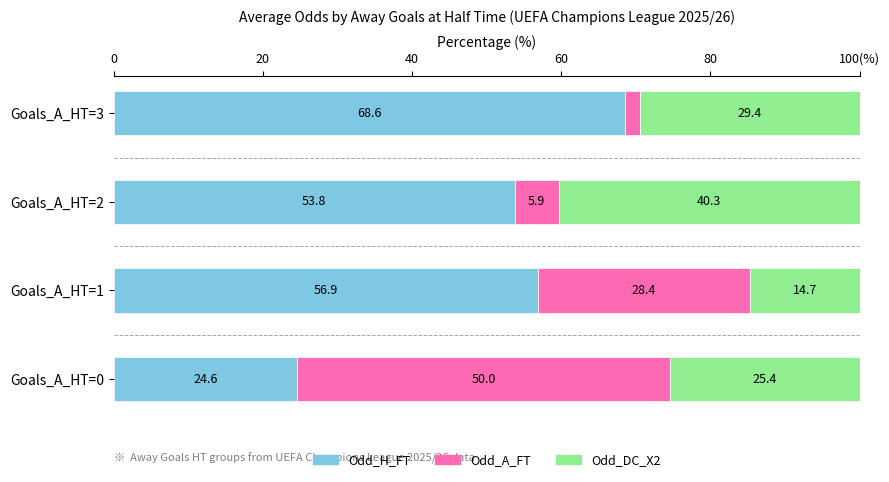

What are all the series names shown in the legend?

Odd_H_FT, Odd_A_FT, Odd_DC_X2